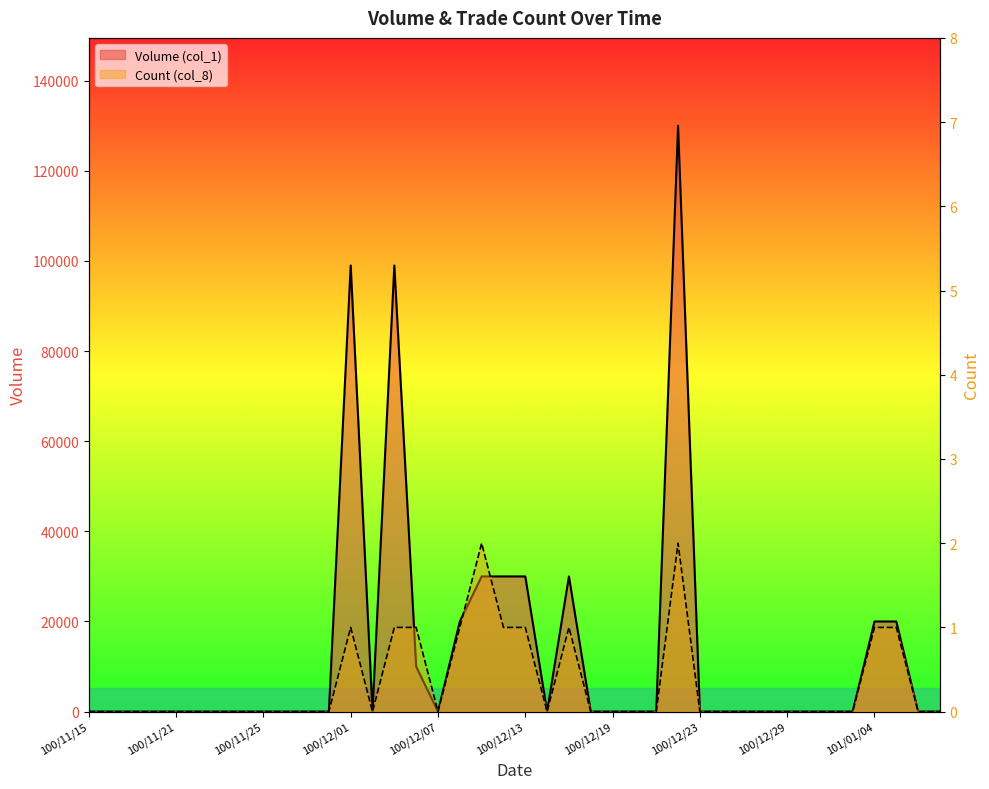

In Volume (col_1), how many points are higher than both neighbors (excluding endpoints)?

4